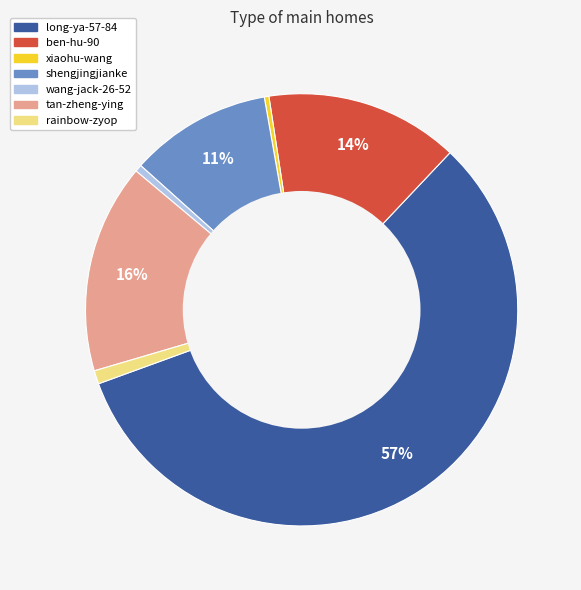

To the nearest percent, what is the combined percentage of shengjingjianke and xiaohu-wang?

11%